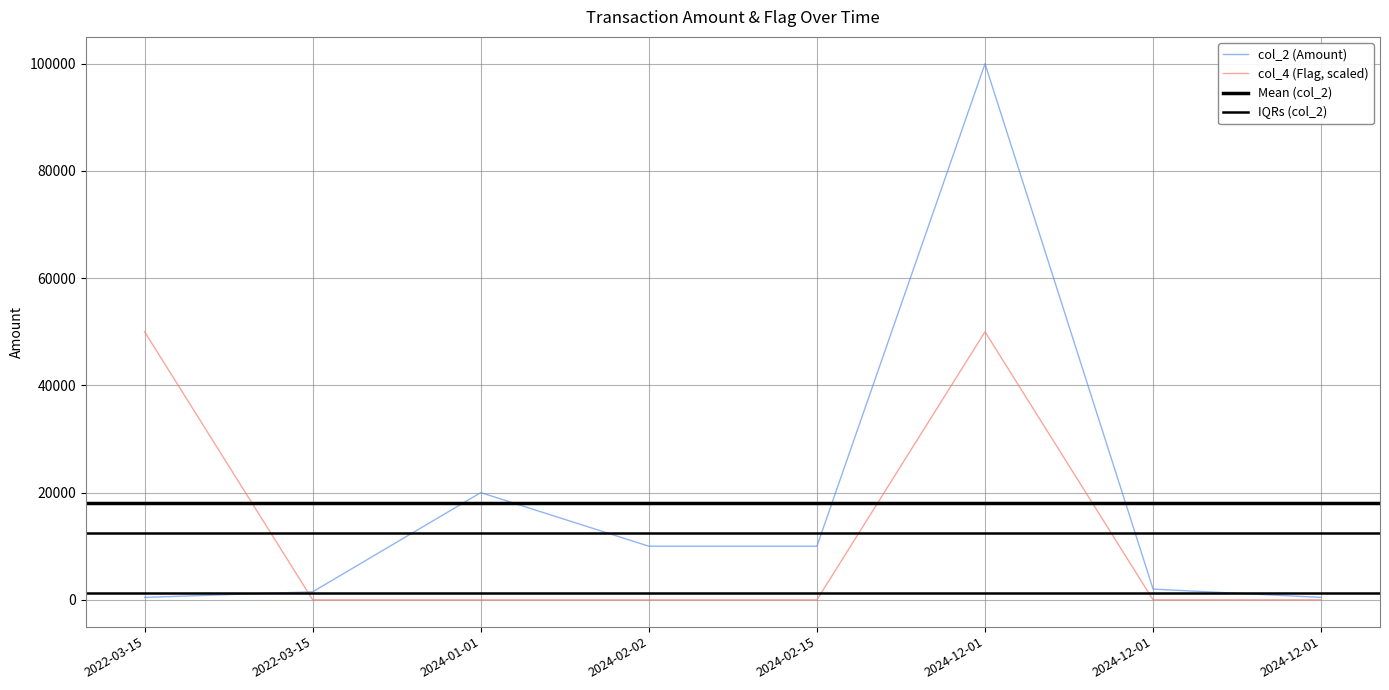

List the series in order of their overall mean, highest first.

col_2, col_4